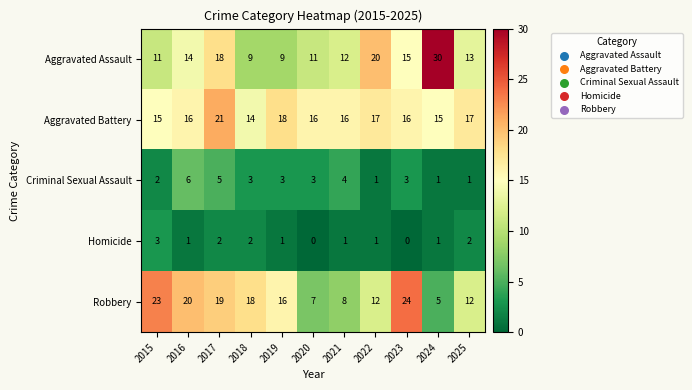

What is the lowest value of the Aggravated Assault series?

9